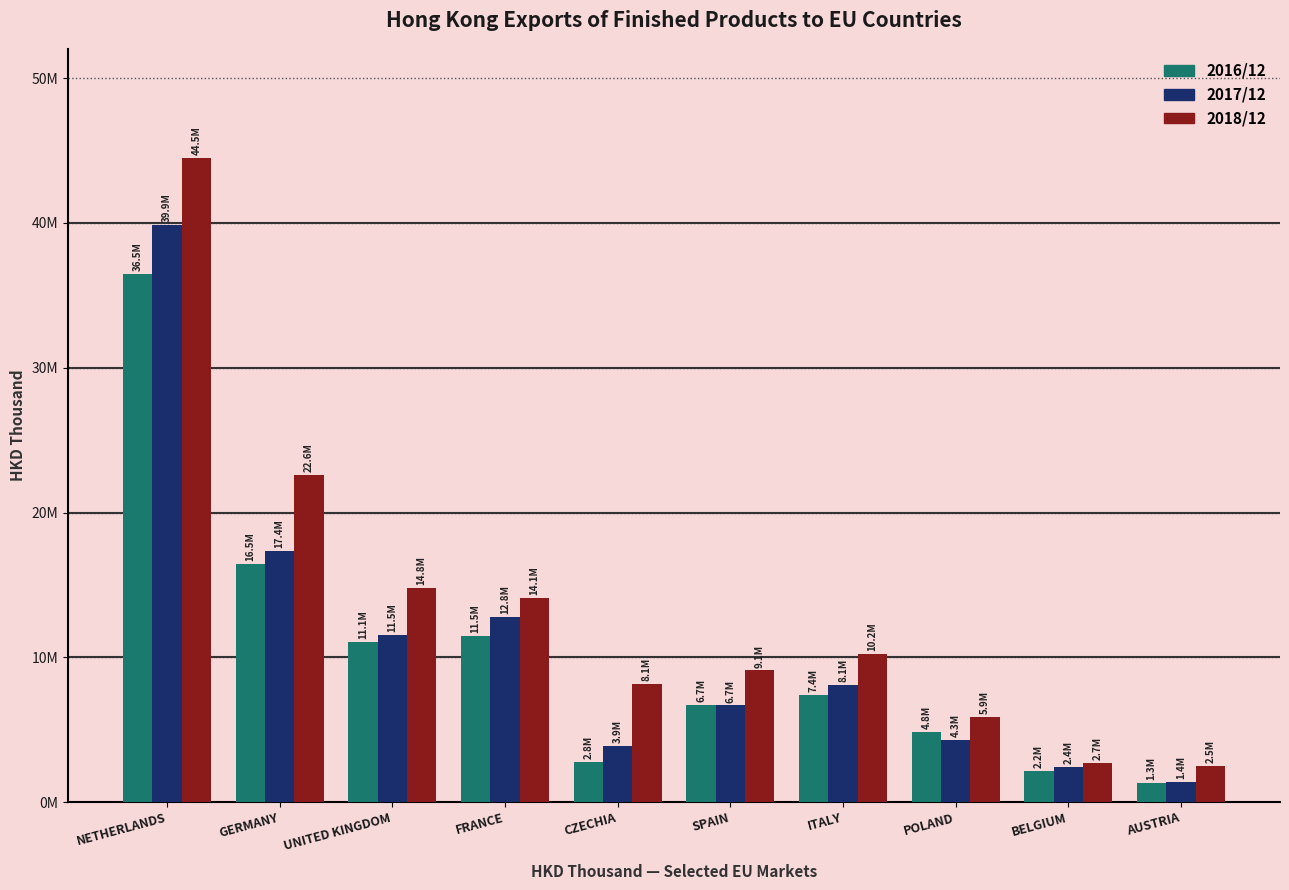

What are all the series names shown in the legend?

2016/12, 2017/12, 2018/12